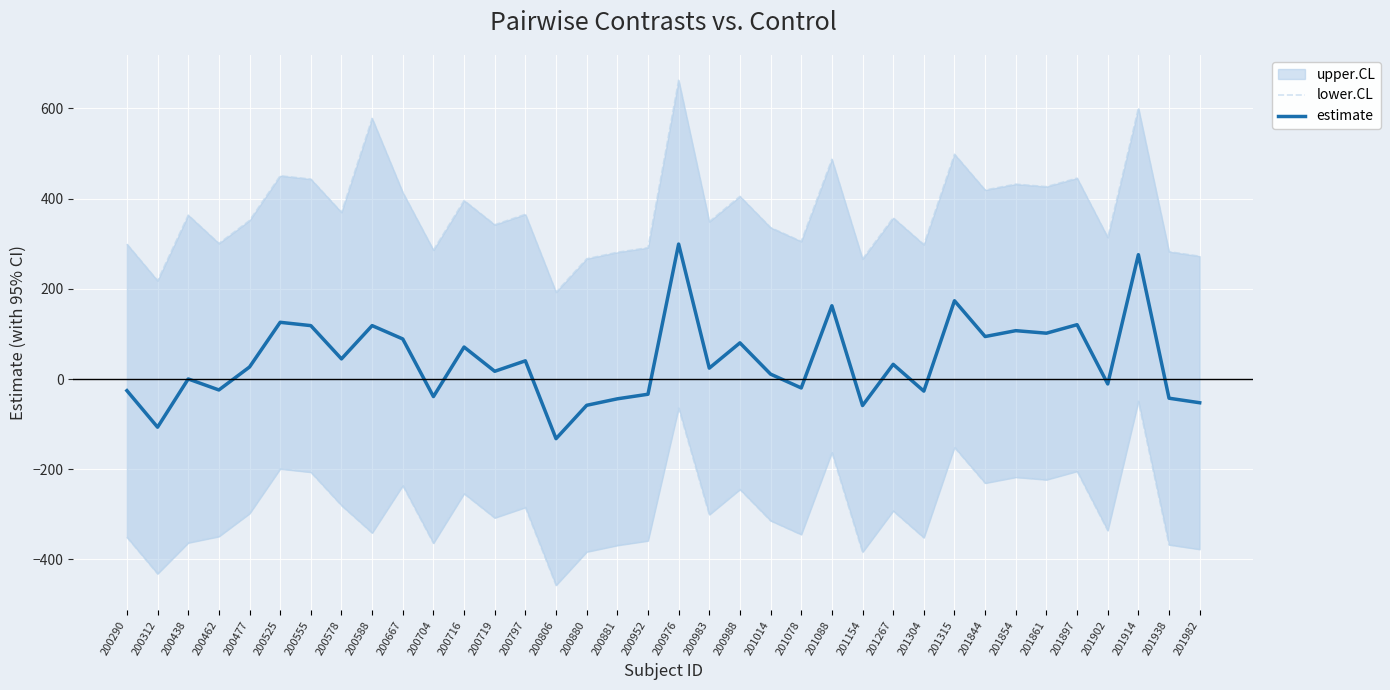

How many interior local peaks does the lower.CL series have?

12